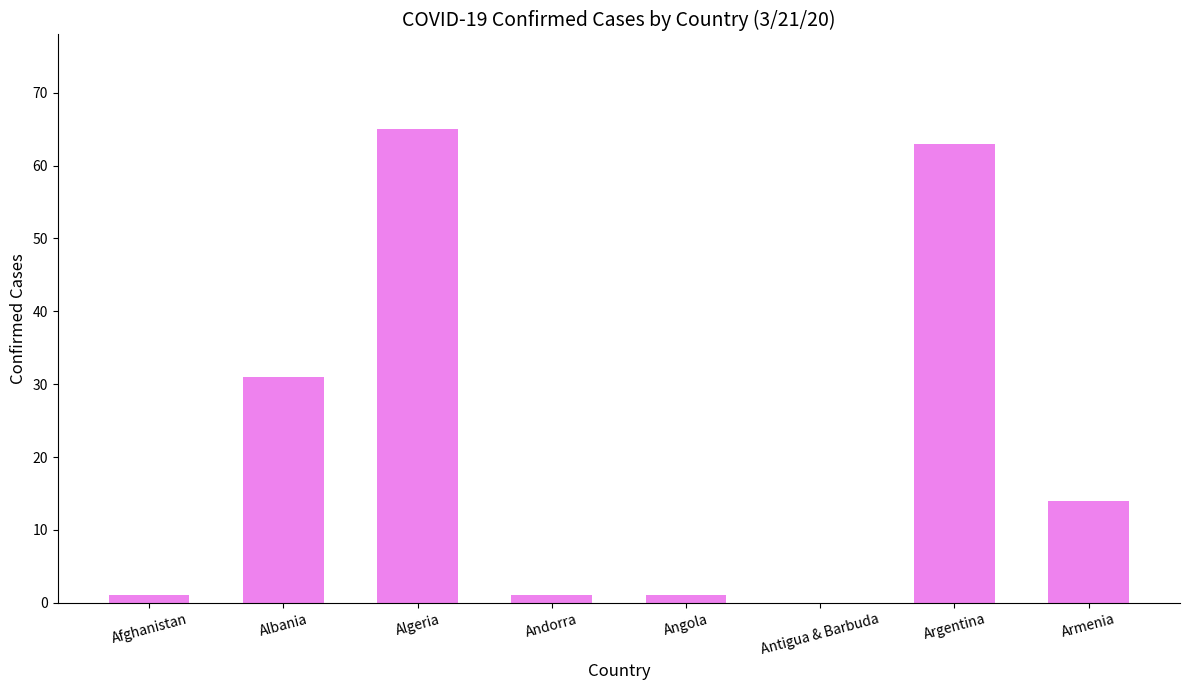

What is the change in value from Afghanistan to Albania?

+30